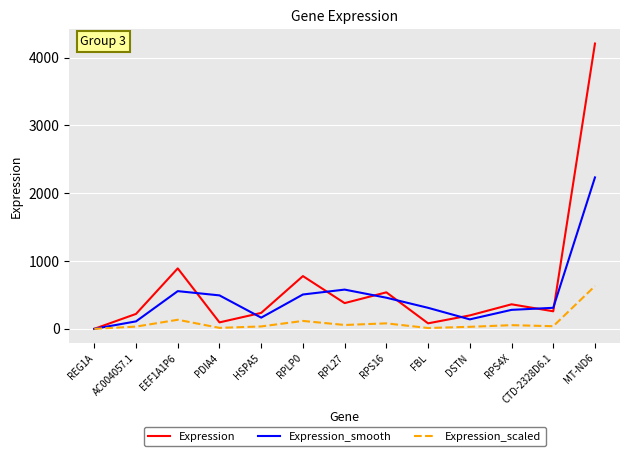

Between PDIA4 and RPLP0, which series saw the biggest shift?

Expression